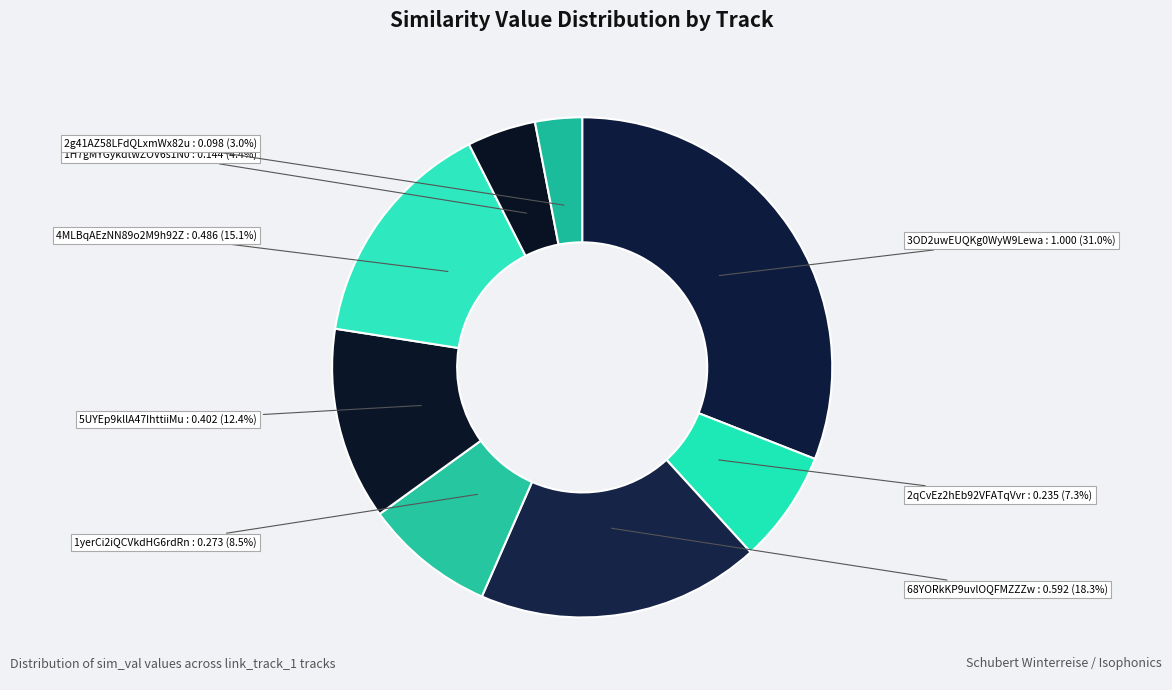

Which category has the smallest portion of the pie?

spotify:track:2g41AZ58LFdQLxmWx82ujI